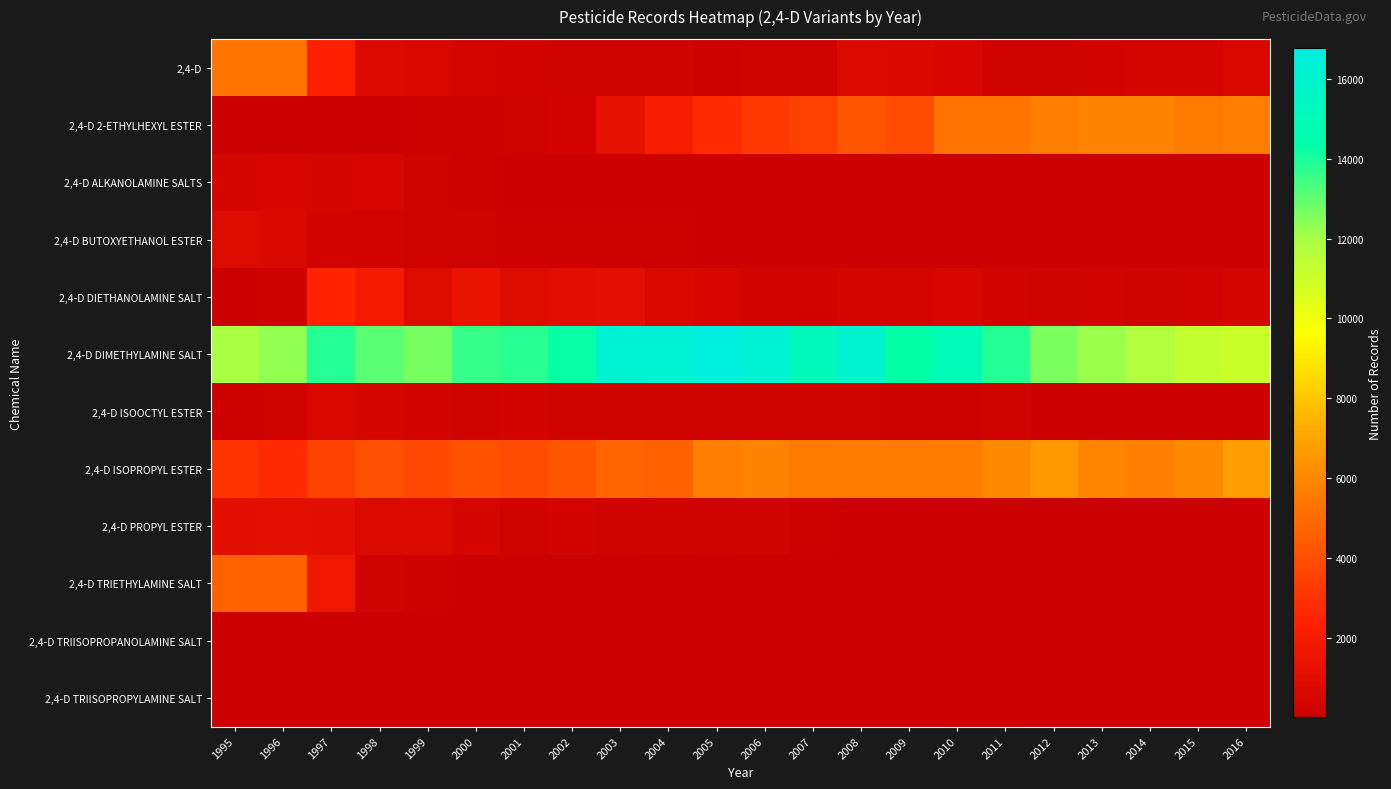

At which label is 2,4-D closest to 2762?

1997